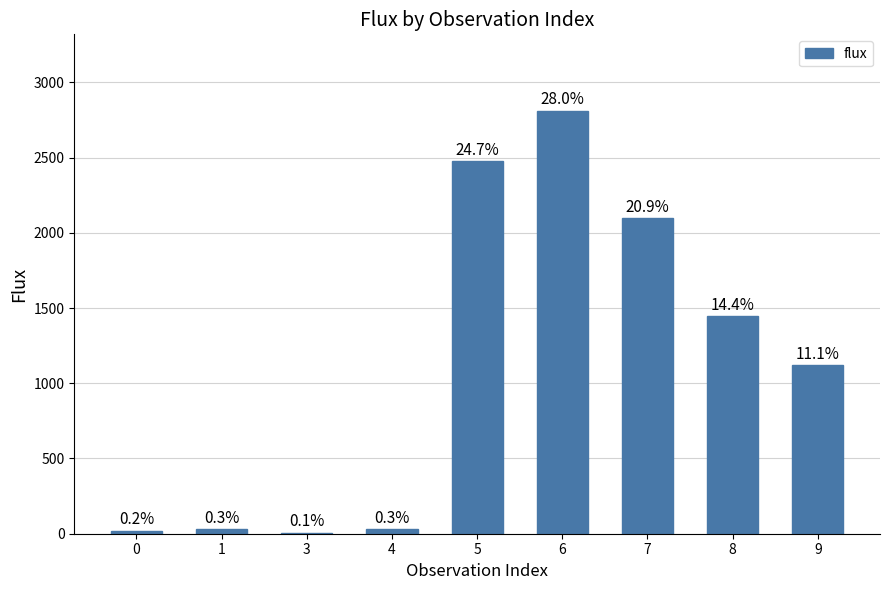

What is the sum of the values at 3 and 7?

2103.9